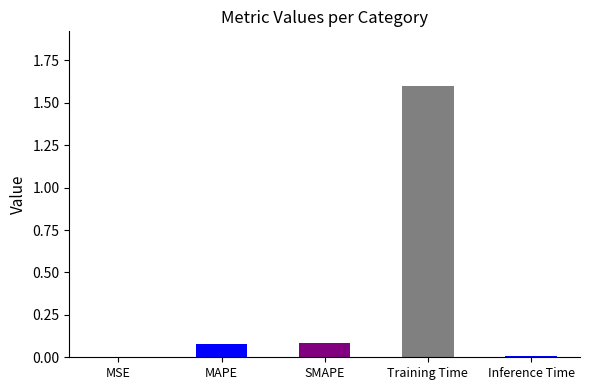

Count the number of data series in this chart.

1